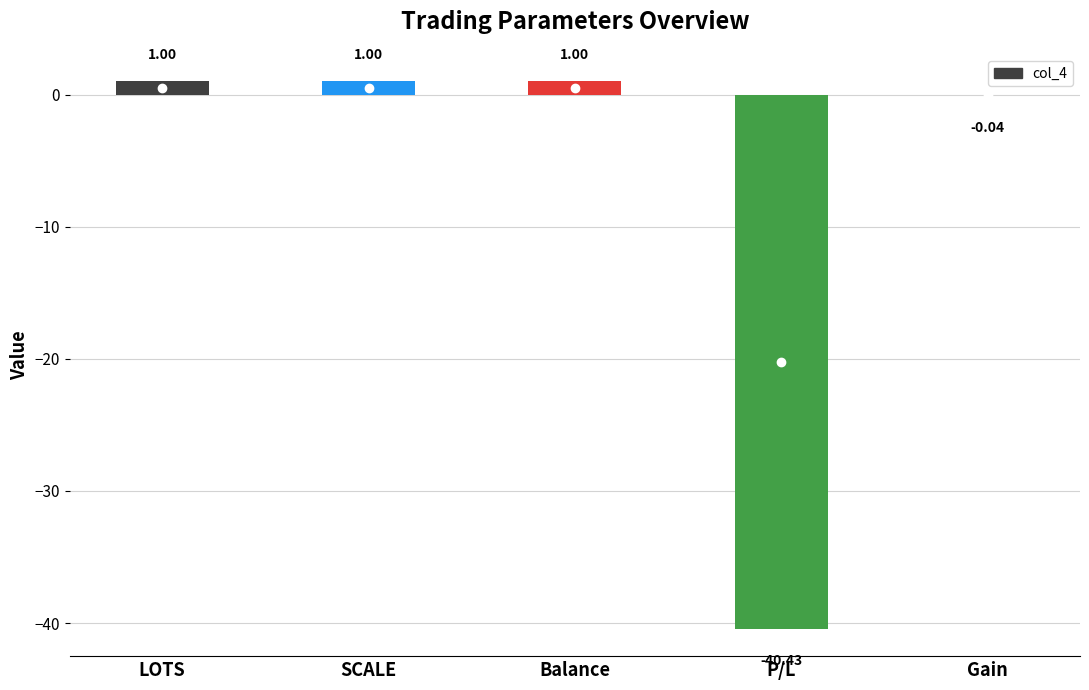

Where is the data nearest to the value -19?

Gain